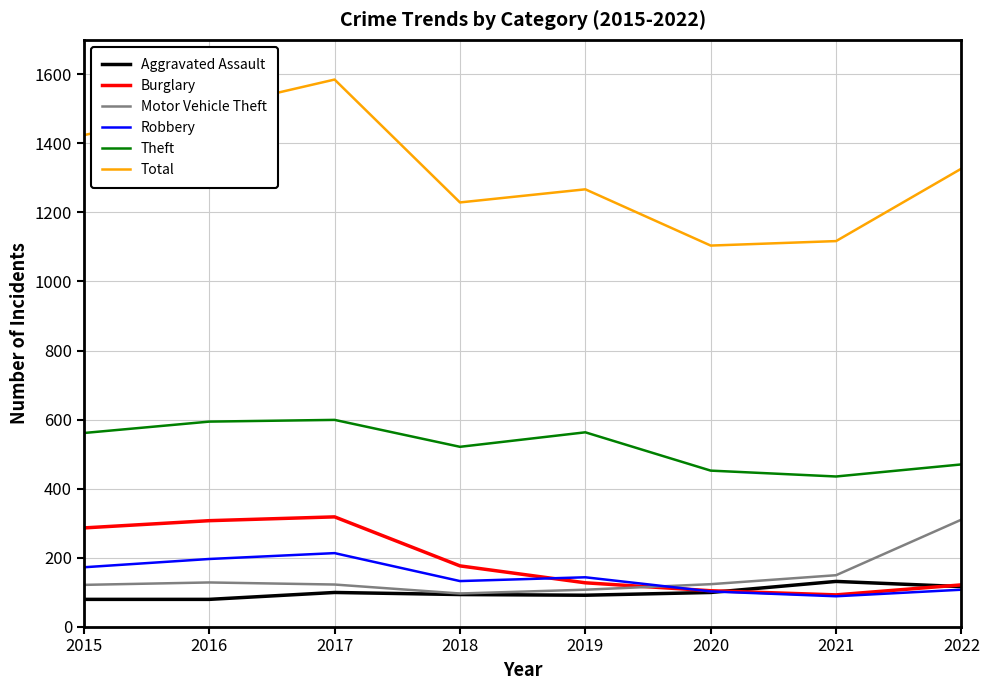

What is the difference between the Motor Vehicle Theft values at 2019 and 2021?

42